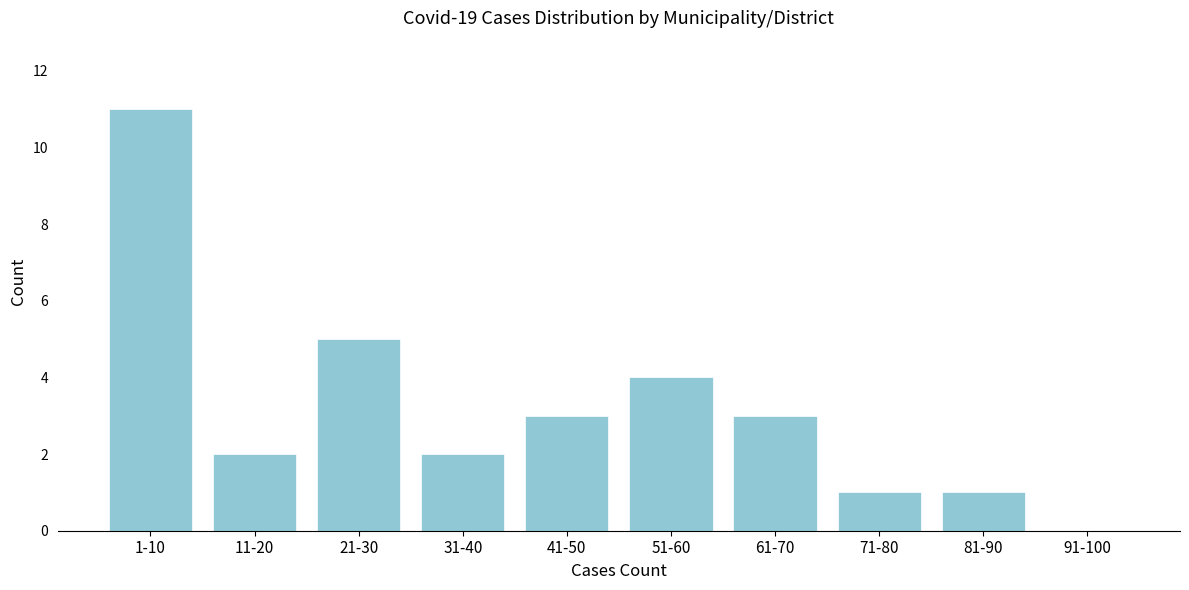

Reading left to right, transcribe all the data shown in this chart.

1-10=11	11-20=2	21-30=5	31-40=2	41-50=3	51-60=4	61-70=3	71-80=1	81-90=1	91-100=0